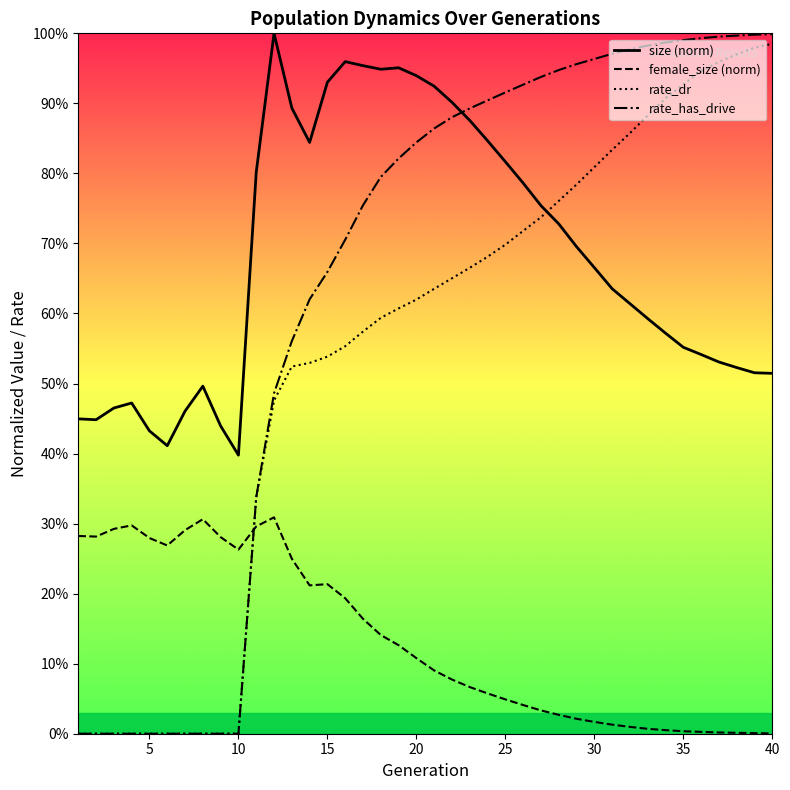

At which category is the sum across all series the highest?

20